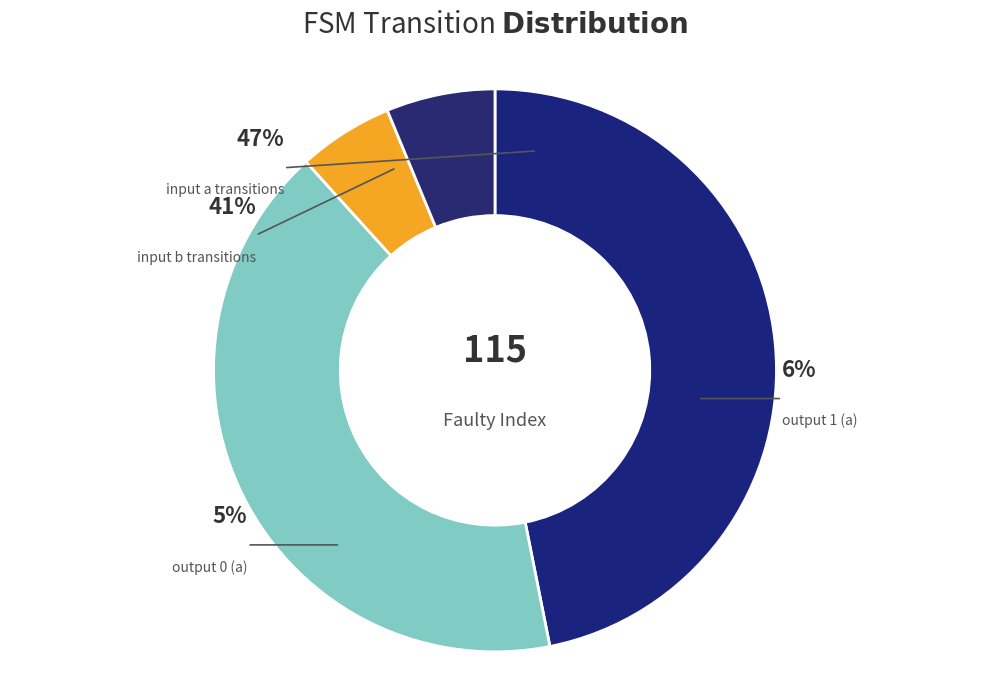

To the nearest percent, what is the difference between the largest and smallest slice percentages?

41%